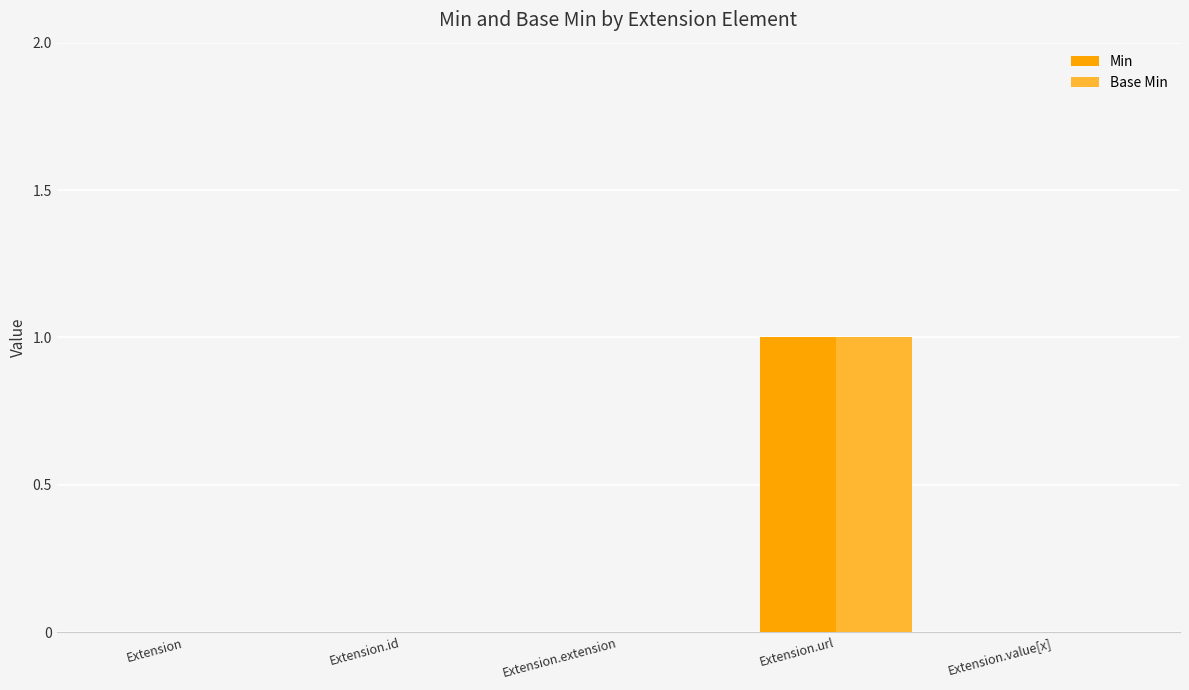

Is it true that Min equals 2 at Extension.url?

False